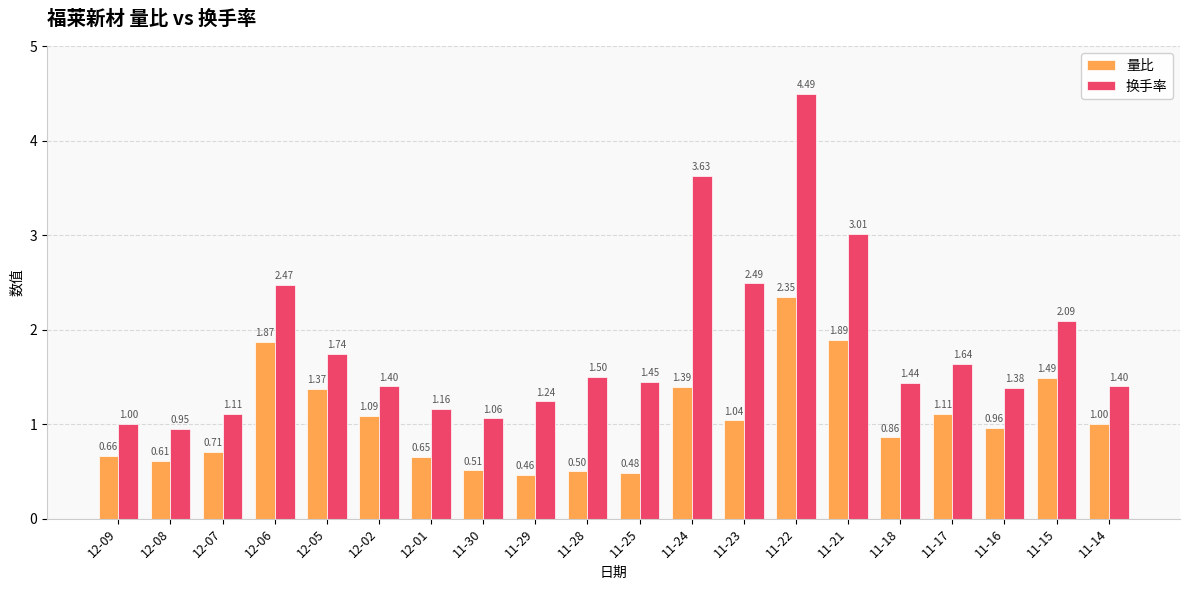

What position from the right is 12-01?

14